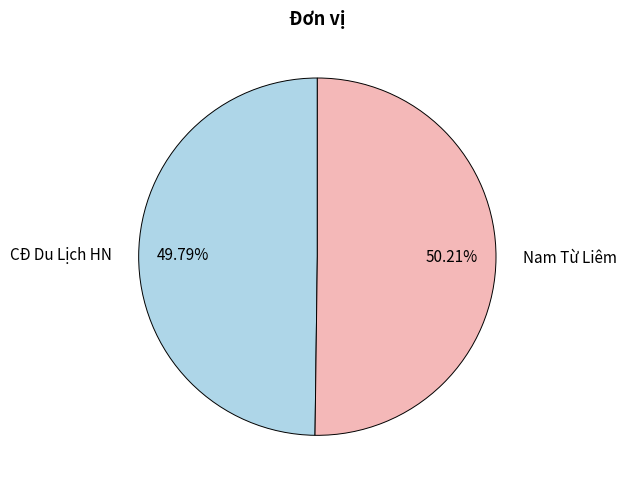

Is it true that CĐ Du Lịch HN is 39% of the pie?

False